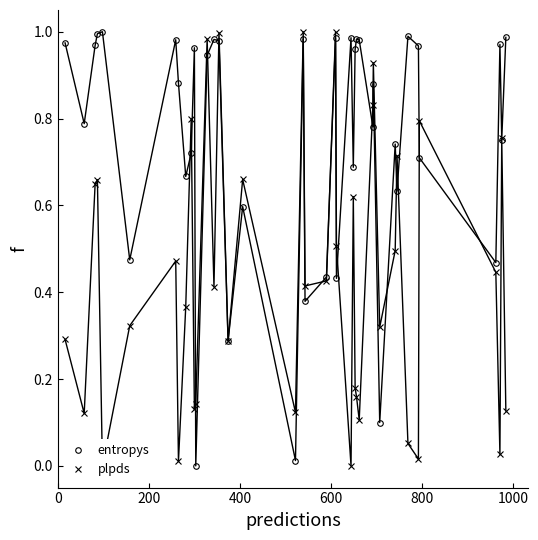

Which series has the largest total across all categories?

entropys